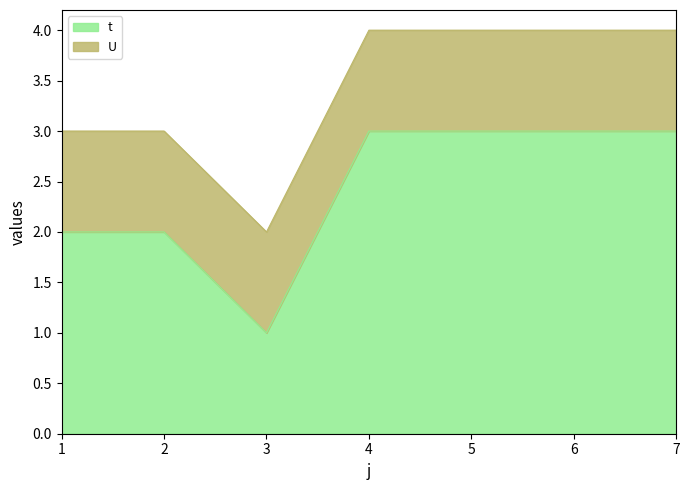

At which category does the chart reach its peak across all series?

4